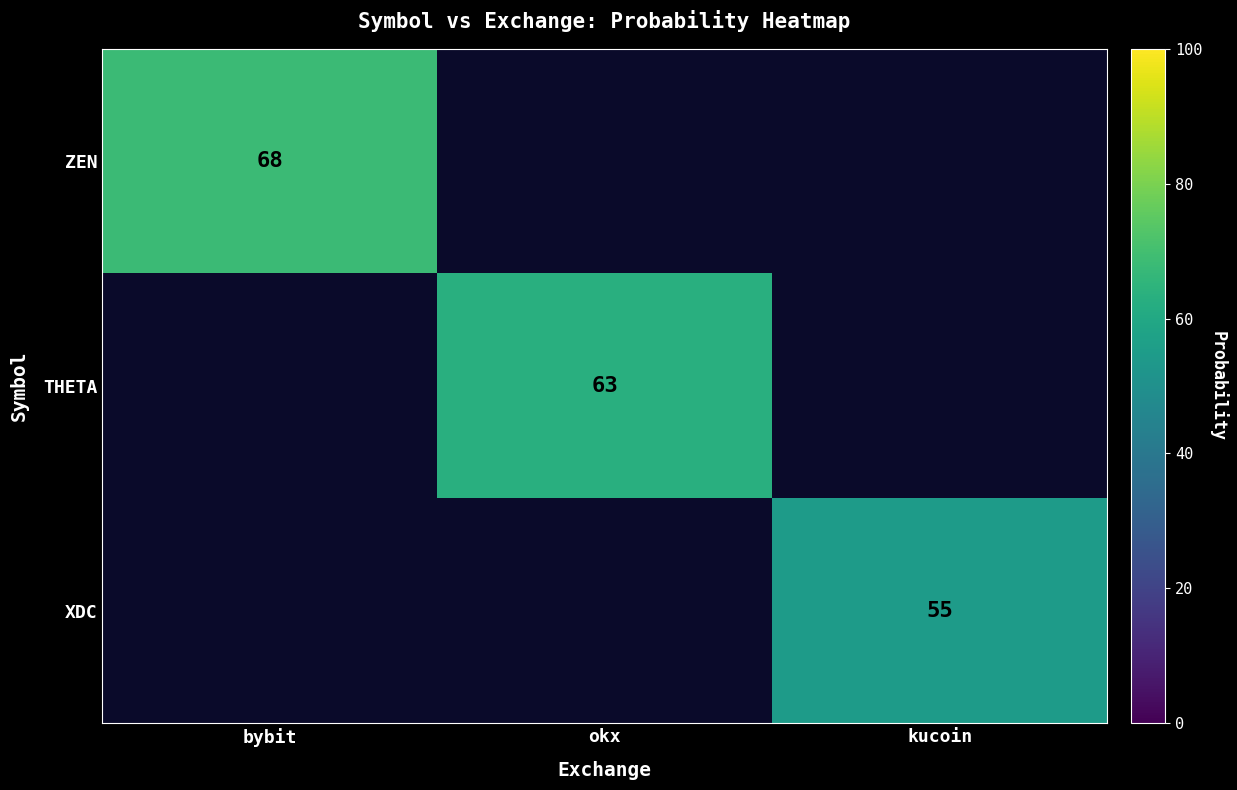

The XDC series shows 13 at kucoin. True or false?

False